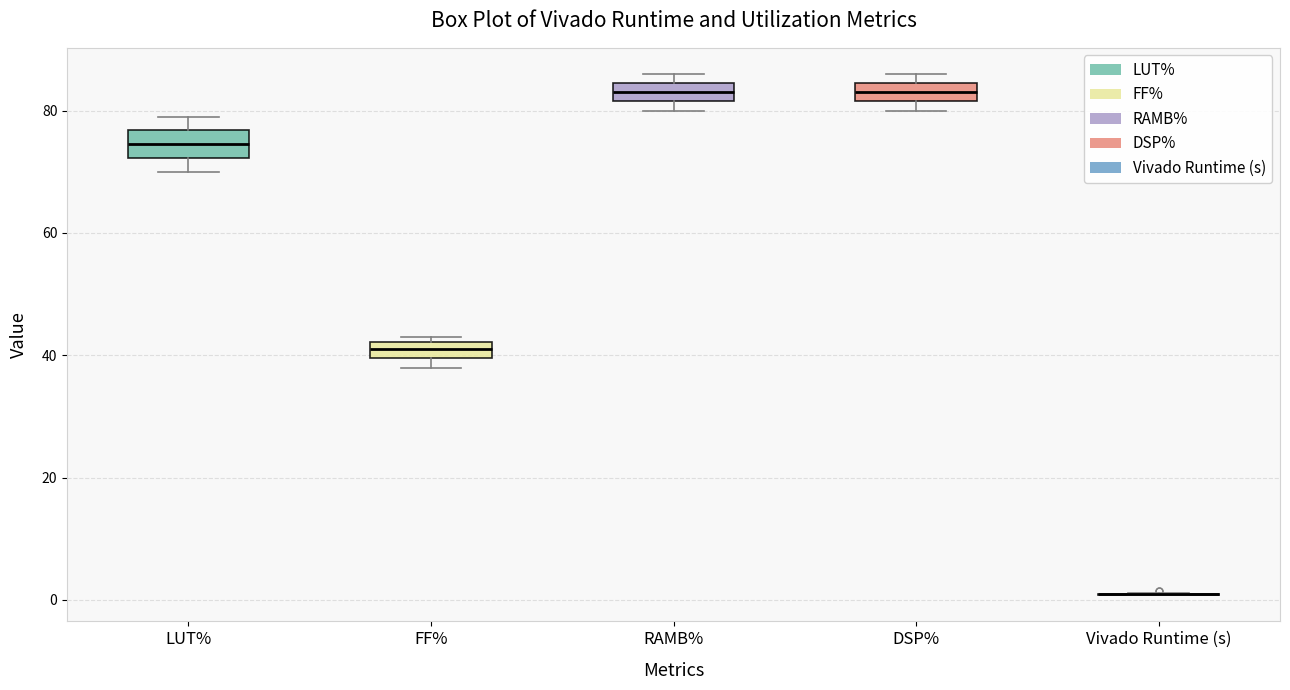

Where is the upper edge of the box for RAMB% on the y-axis? The values are not printed on the chart, so give them approximately, as read against the axis.

84